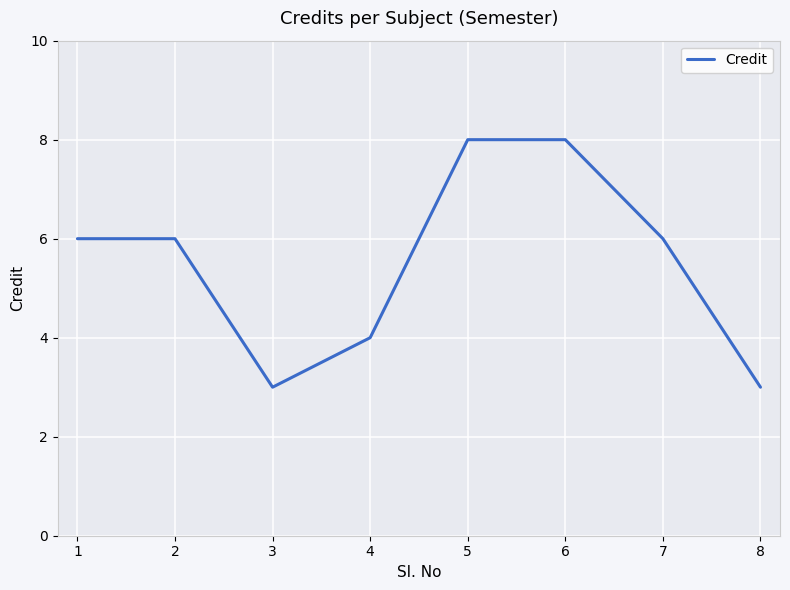

What is the smallest value displayed?

3